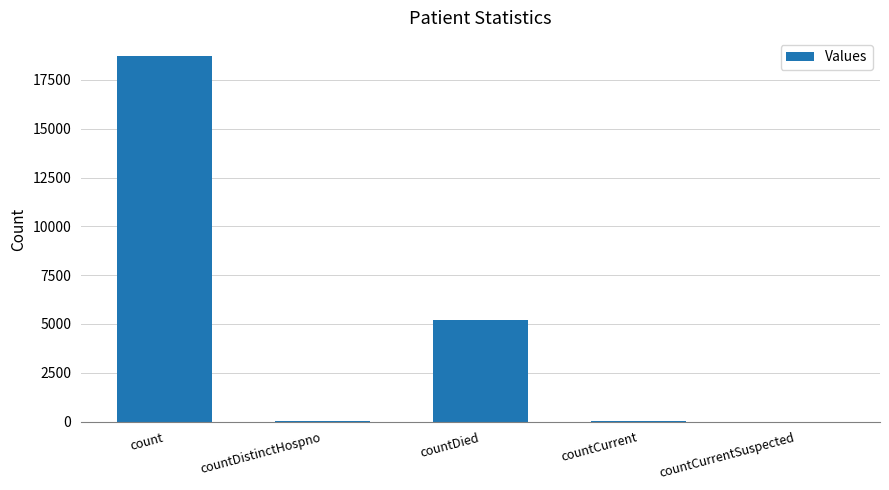

Between countCurrentSuspected and count, which is larger?

count